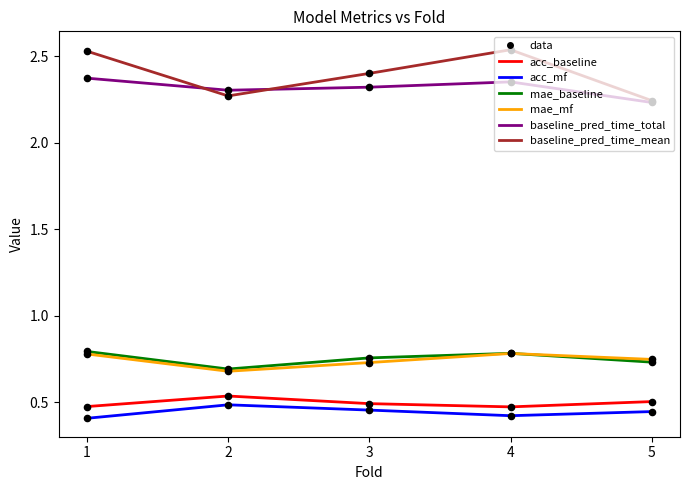

What is the total value across all series at 2?

7.0